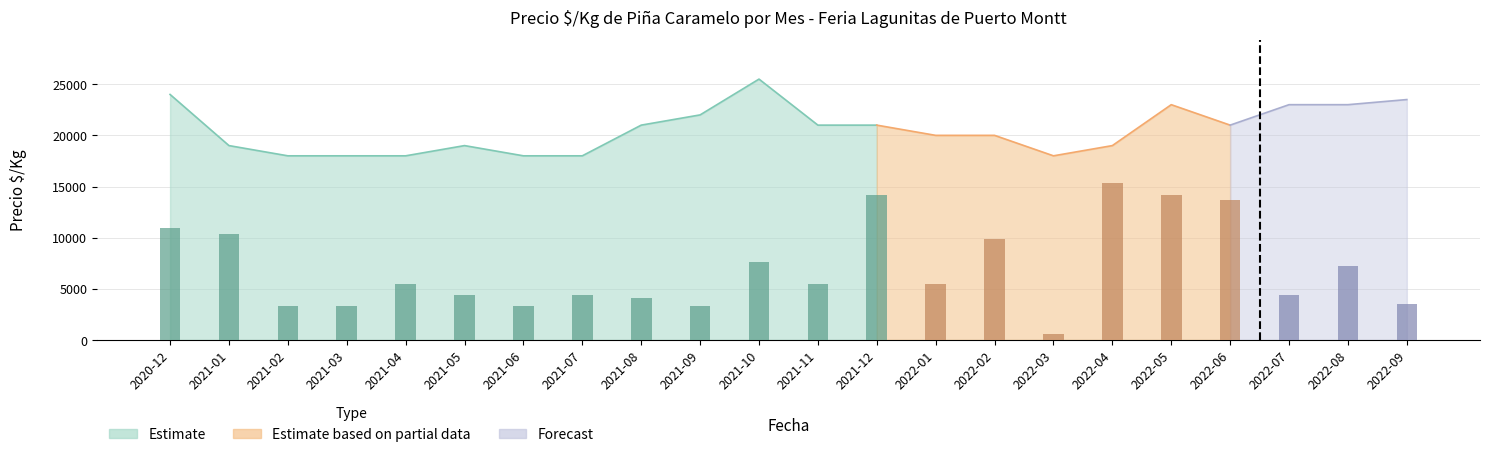

Reading right to left, what are all the values shown in this chart?

Precio $/Kg: 2022-09=1928	2022-08=1917	2022-07=1875	2022-06=1566	2022-05=1335	2022-04=1094	2022-03=1094	2022-02=1167	2022-01=1219	2021-12=1250	2021-11=1281	2021-10=1742	2021-09=1833	2021-08=1750	2021-07=1250	2021-06=1250	2021-05=1286	2021-04=1250	2021-03=1250	2021-02=1250	2021-01=1321	2020-12=1958
Precio mínimo: 2022-09=23000	2022-08=23000	2022-07=22000	2022-06=18000	2022-05=19000	2022-04=15000	2022-03=17000	2022-02=17000	2022-01=19000	2021-12=19000	2021-11=20000	2021-10=23000	2021-09=22000	2021-08=21000	2021-07=17000	2021-06=17000	2021-05=17000	2021-04=17000	2021-03=17000	2021-02=17000	2021-01=18000	2020-12=23000
Precio máximo: 2022-09=23500	2022-08=23000	2022-07=23000	2022-06=21000	2022-05=23000	2022-04=19000	2022-03=18000	2022-02=20000	2022-01=20000	2021-12=21000	2021-11=21000	2021-10=25500	2021-09=22000	2021-08=21000	2021-07=18000	2021-06=18000	2021-05=19000	2021-04=18000	2021-03=18000	2021-02=18000	2021-01=19000	2020-12=24000
Volumen: 2022-09=130	2022-08=265	2022-07=160	2022-06=500	2022-05=520	2022-04=560	2022-03=20	2022-02=360	2022-01=200	2021-12=520	2021-11=200	2021-10=280	2021-09=120	2021-08=150	2021-07=160	2021-06=120	2021-05=160	2021-04=200	2021-03=120	2021-02=120	2021-01=380	2020-12=400